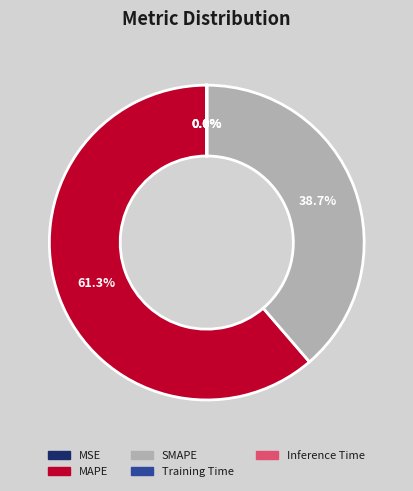

Which slice is the largest?

MAPE